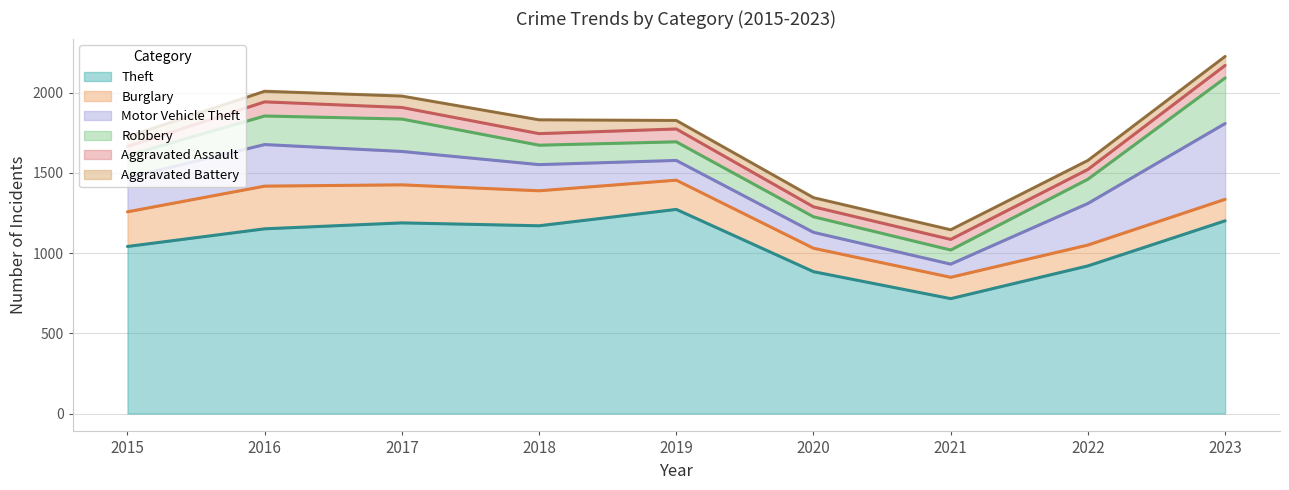

True or false: Motor Vehicle Theft and Aggravated Battery cross at least once.

False